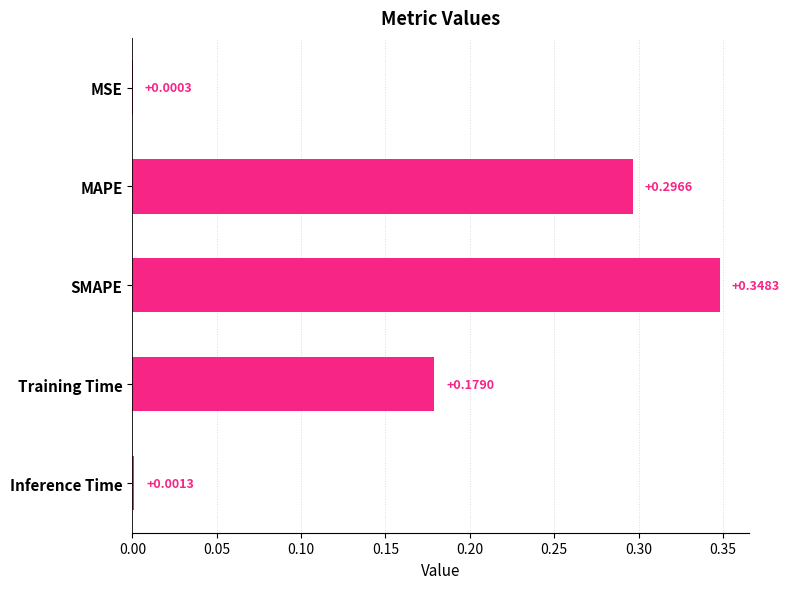

Are the bars horizontal?

Yes